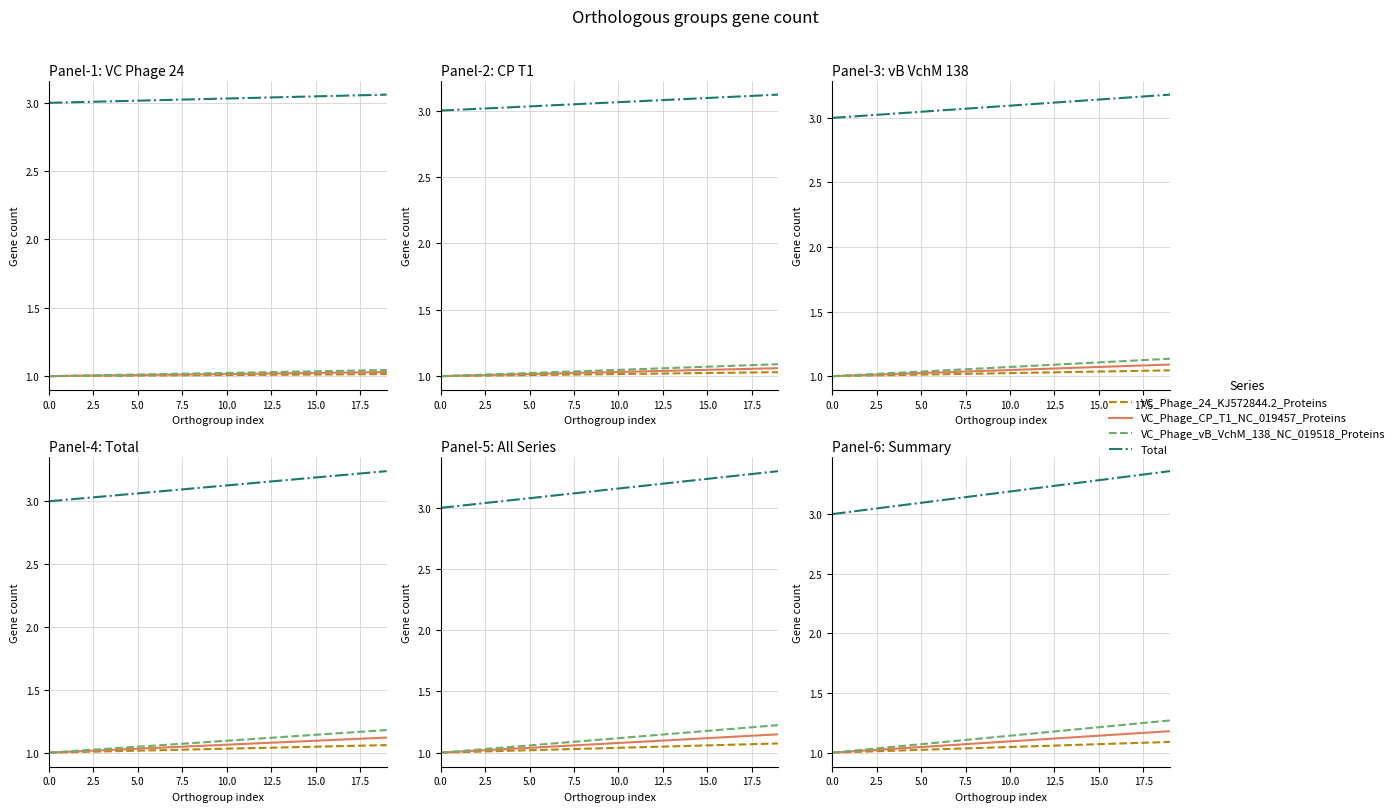

At which category is the sum across all series the highest?

19